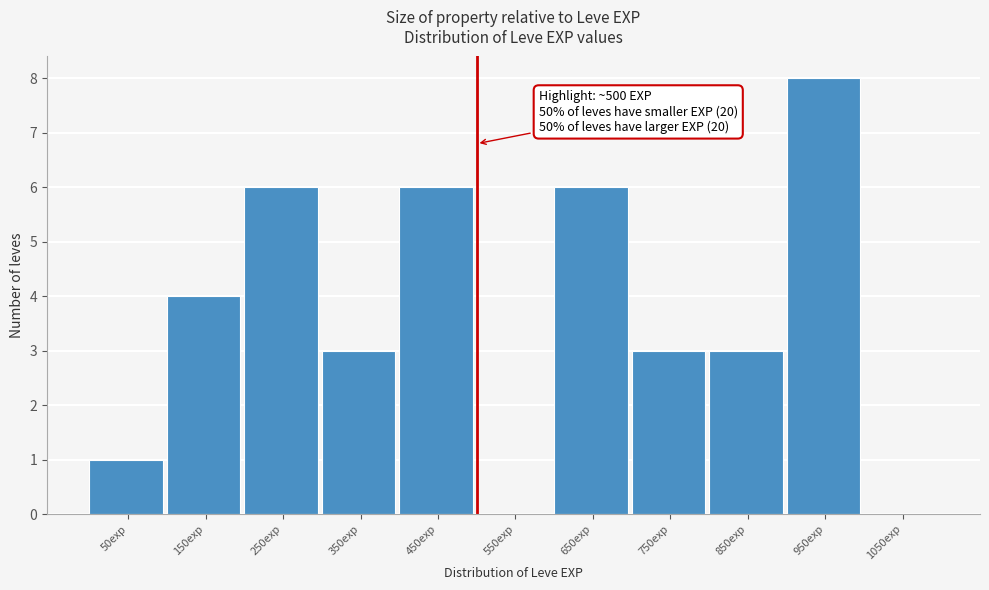

Which range on the x-axis has the tallest bar?

900 to 1000